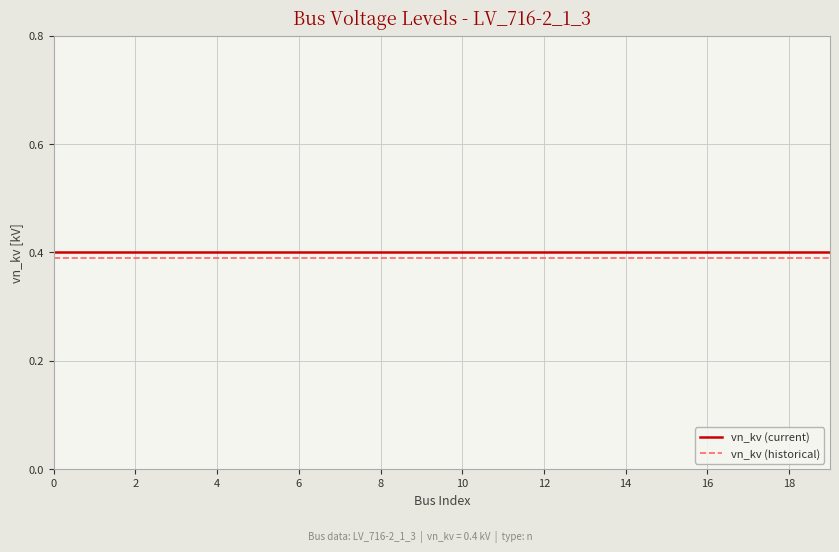

True or false: vn_kv (historical) and vn_kv (current) cross at least once.

False